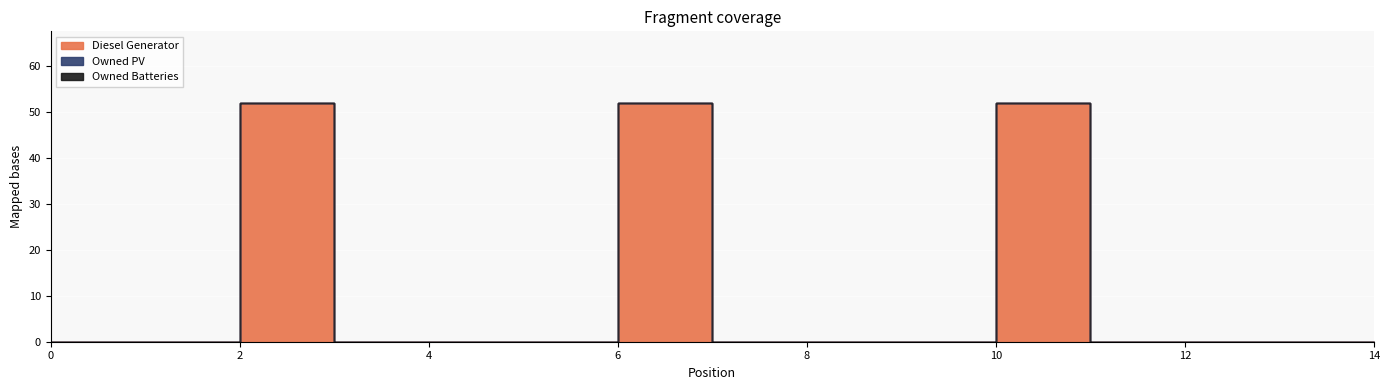

At which category does the chart reach its peak across all series?

2